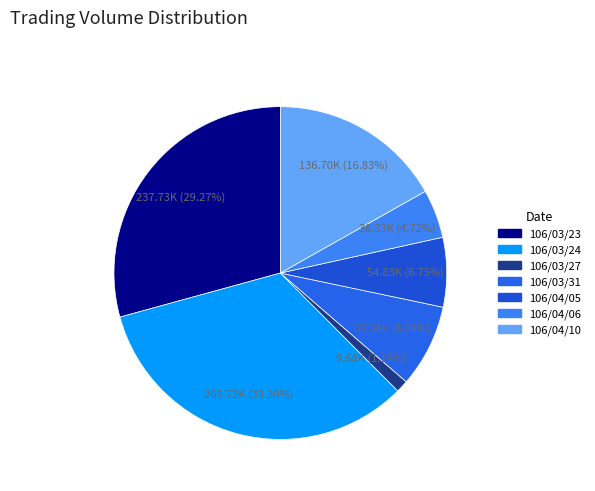

Do 106/04/05 and 106/04/10 together represent more than half of the pie?

No